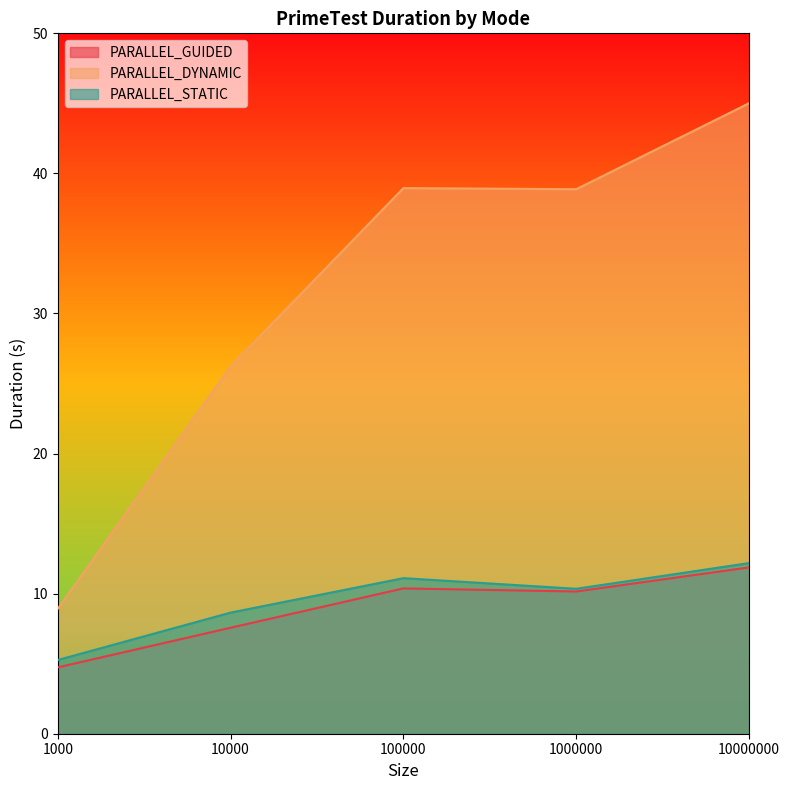

Is it true that PARALLEL_GUIDED equals 10.4 at 100000?

True